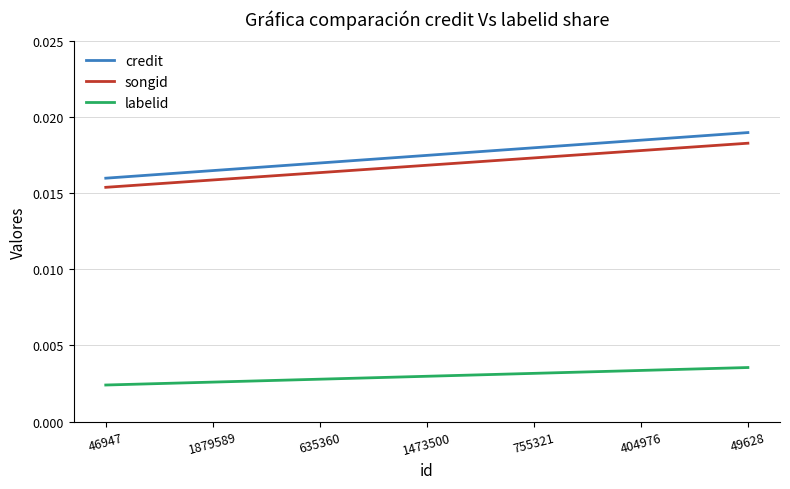

How many lines are shown in the chart?

3